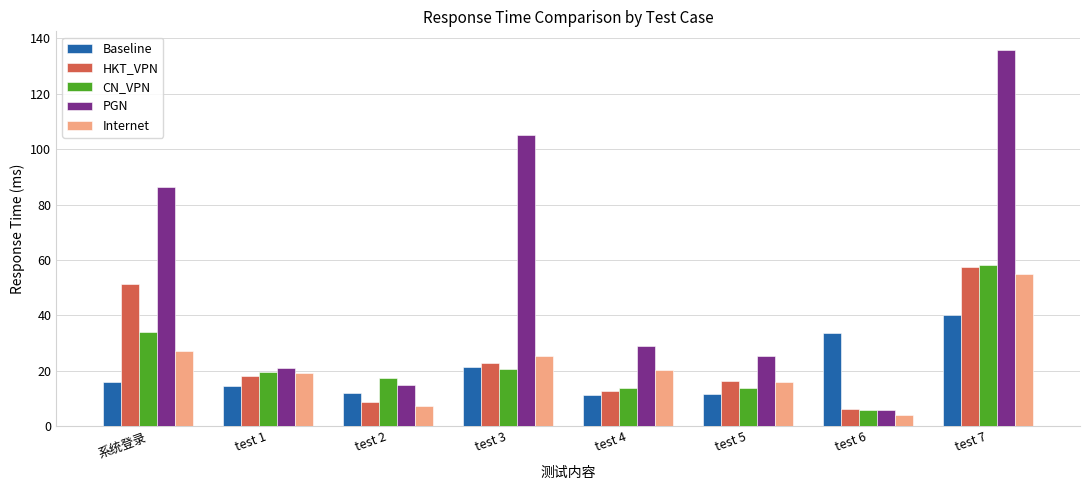

Is it true that Baseline equals 21.3 at test 3?

True